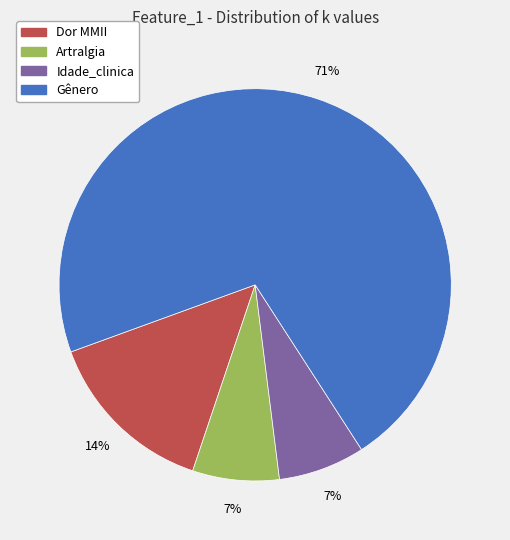

To the nearest percent, what is the average slice percentage?

25%